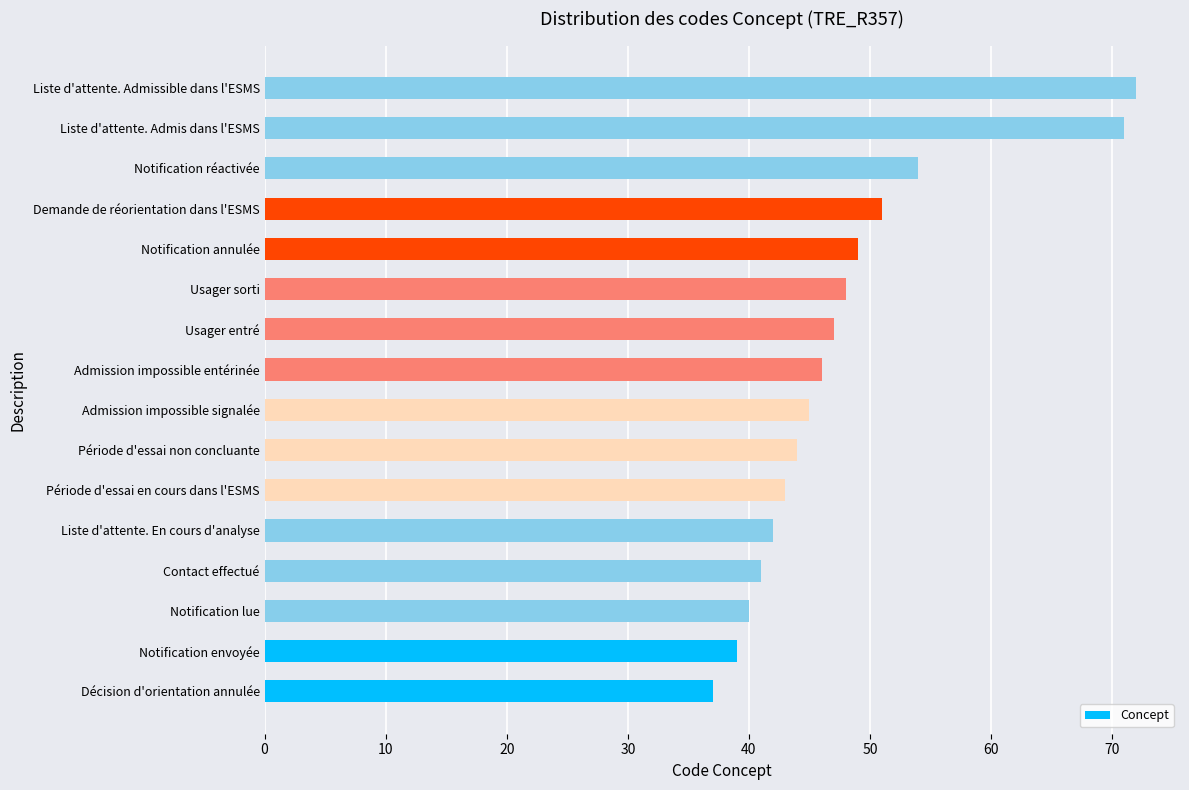

Are the bars grouped side by side (vs. stacked)?

No